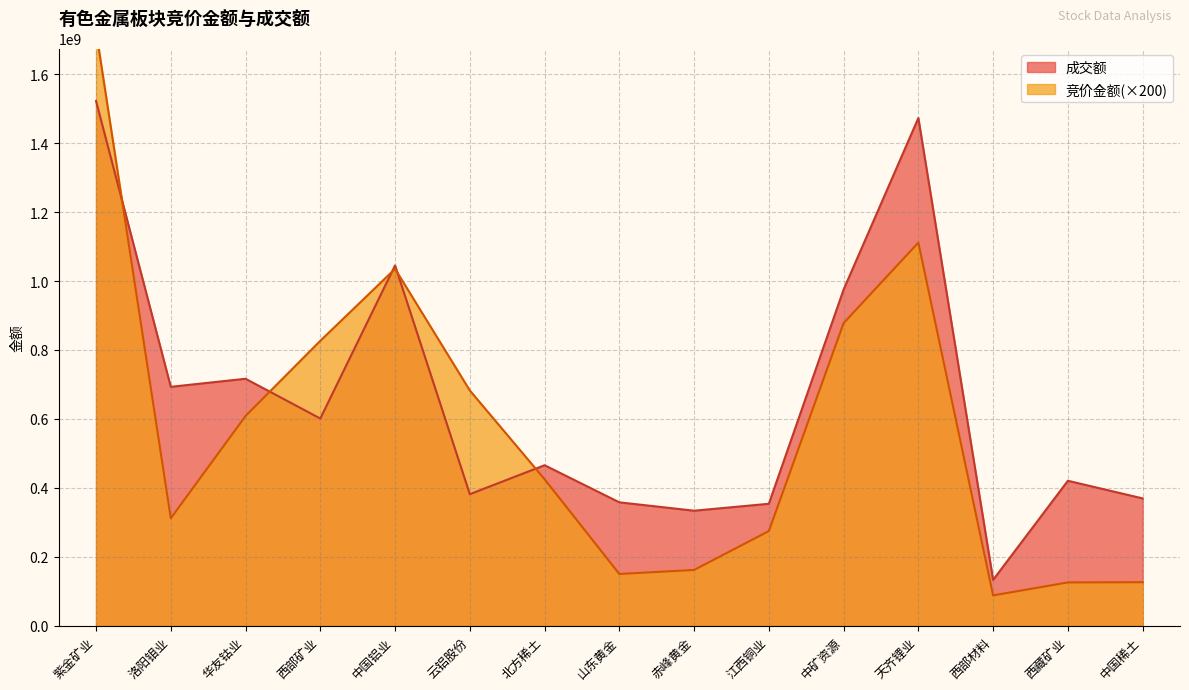

After their last crossing, which series has the higher values: 竞价金额 or 成交额?

成交额